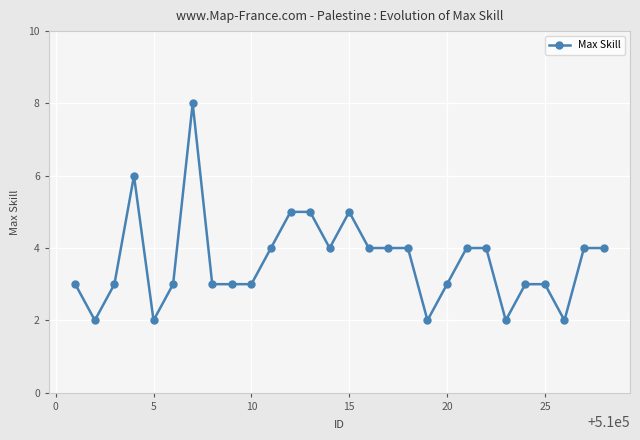

What is the value of the 1st point from the left?

3